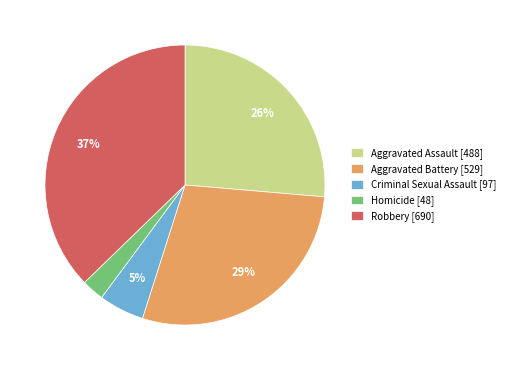

Is there any slice that represents more than half of the pie?

No